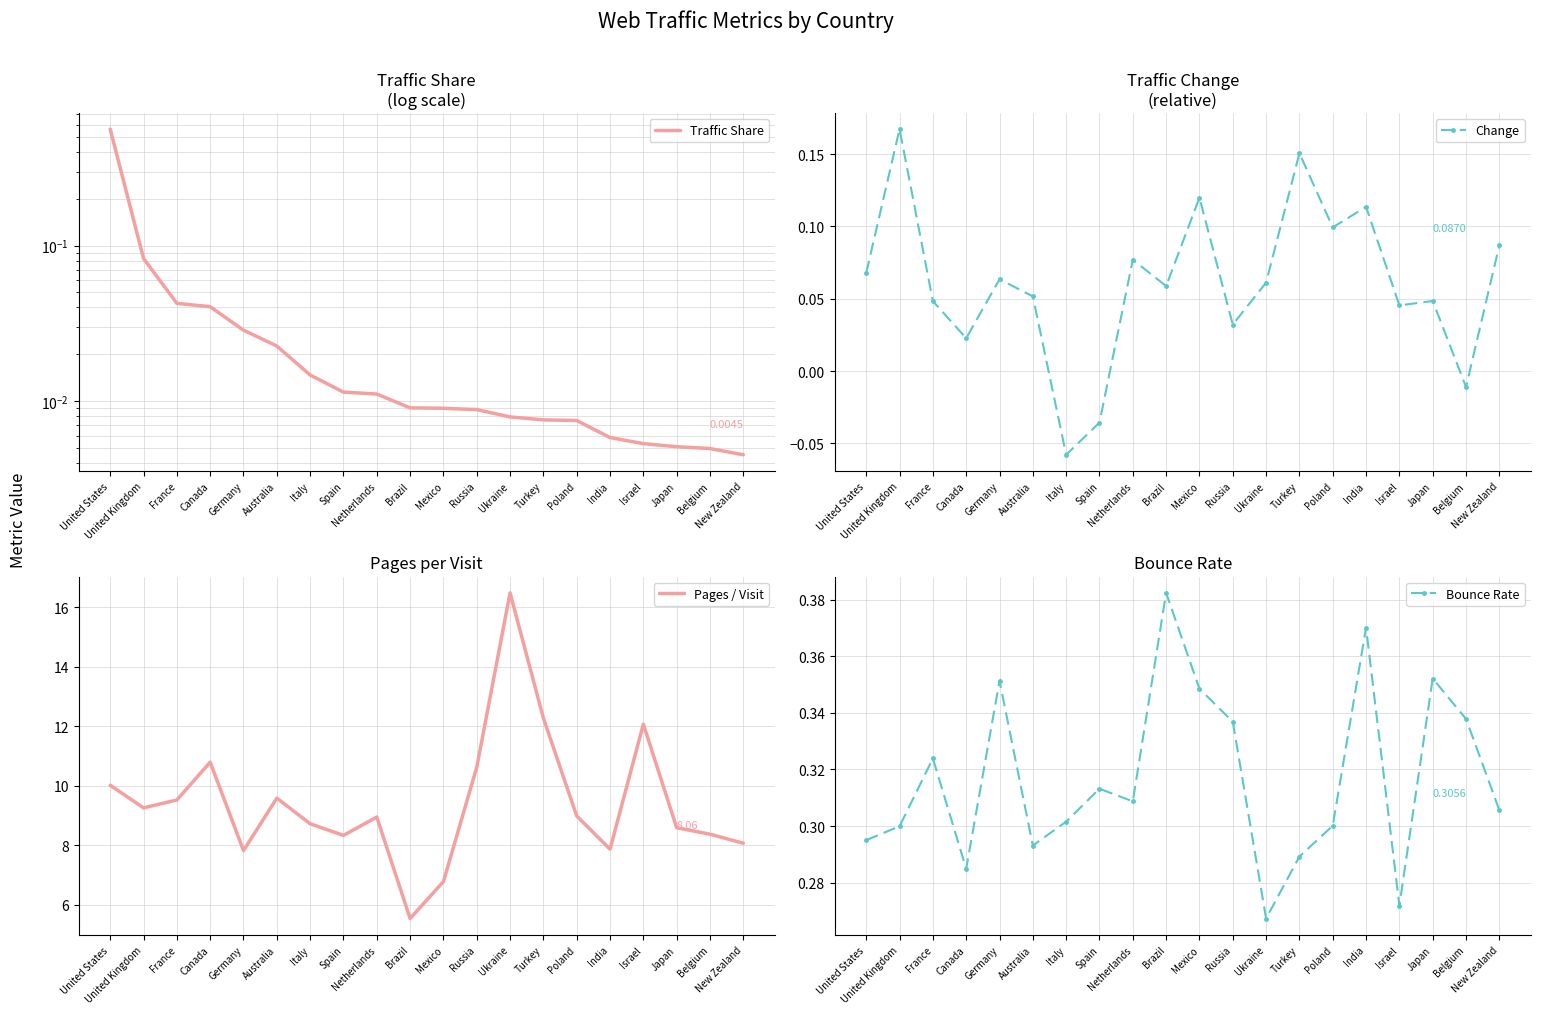

The value of Change at Russia is 0.0. True or false?

False